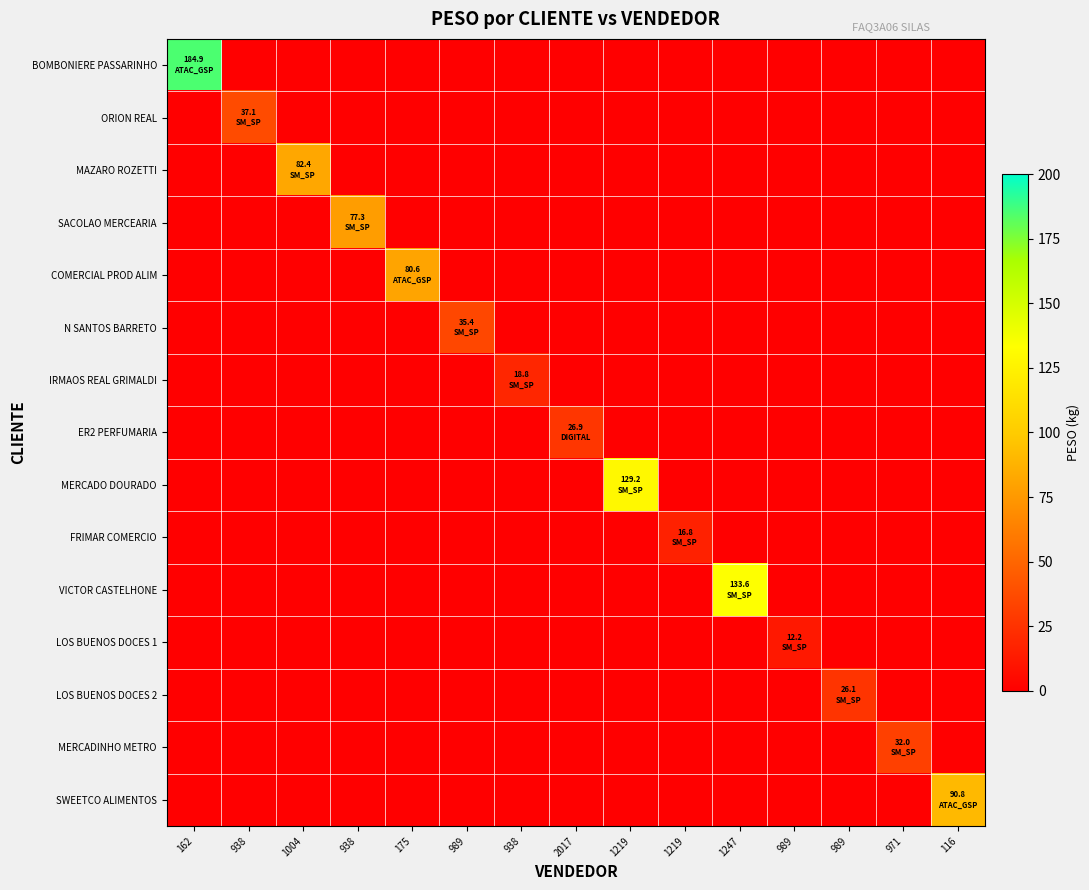

Which label corresponds to the smallest value in the chart?

938